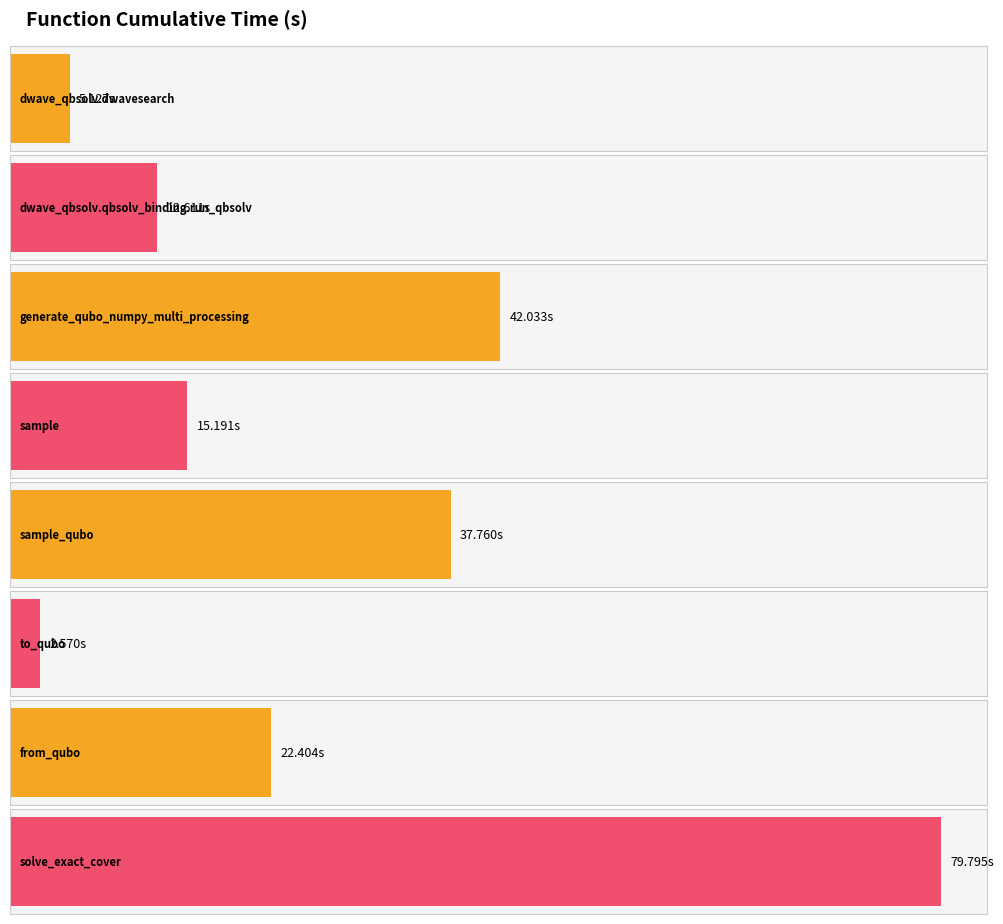

Reading right to left, extract all data points from this chart.

79.8	22.4	2.6	37.8	15.2	42.0	12.6	5.1